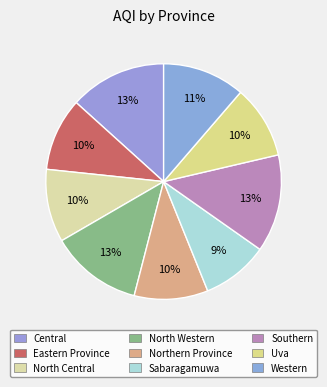

True or false: North Western accounts for 3% of the total.

False